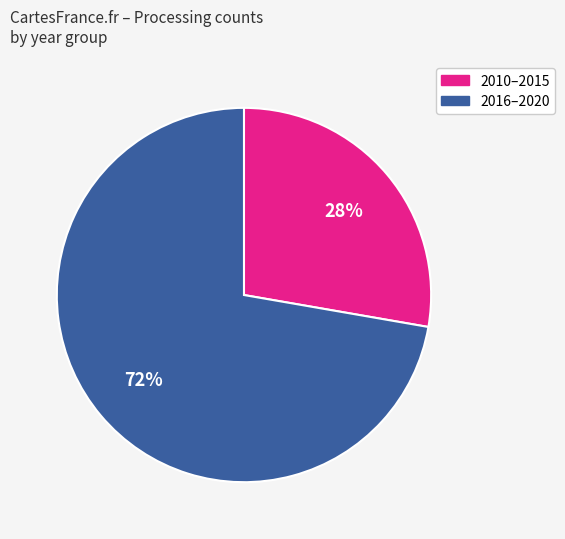

To the nearest percent, what is the average slice percentage?

50%